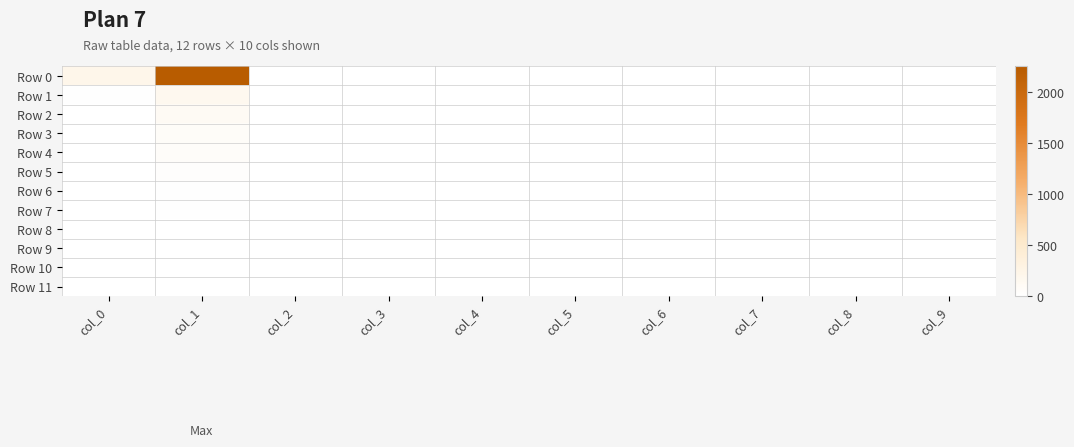

Count the number of categories in the chart.

10